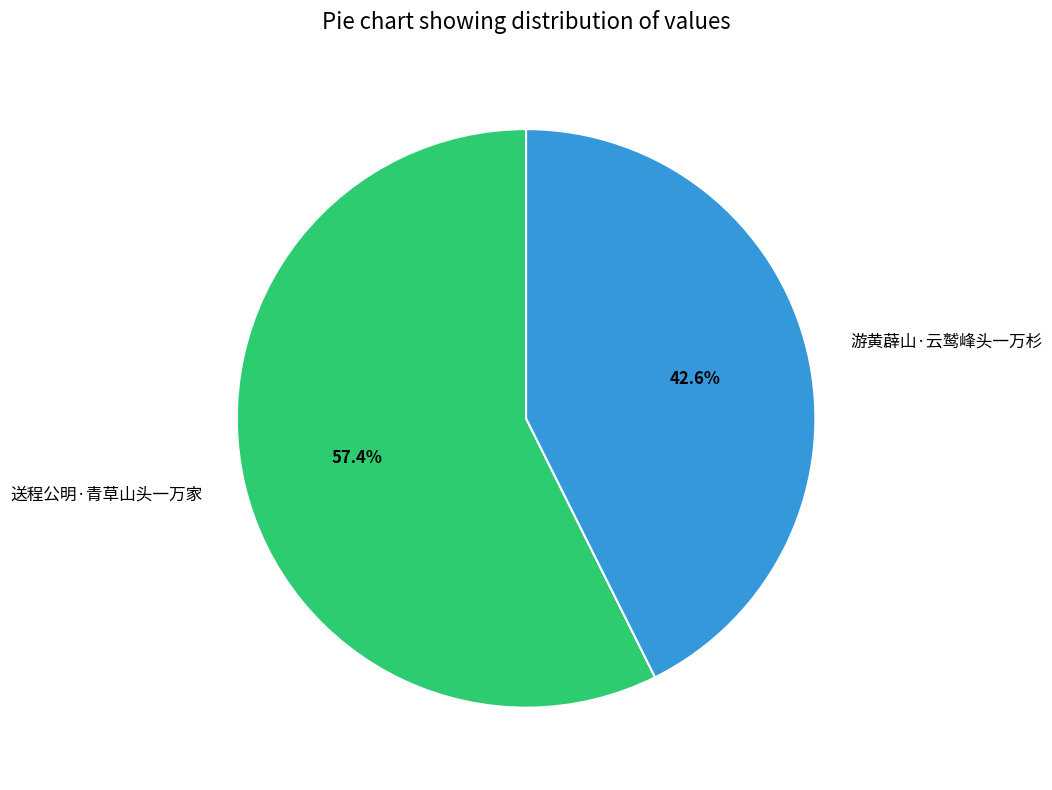

What percentage is the 送程公明·青草山头一万家 slice, to the nearest percent?

57%